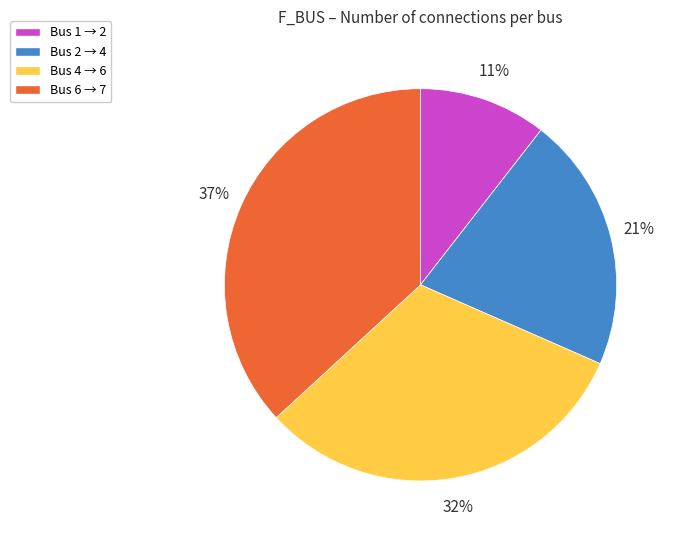

Is there any slice that represents more than half of the pie?

No